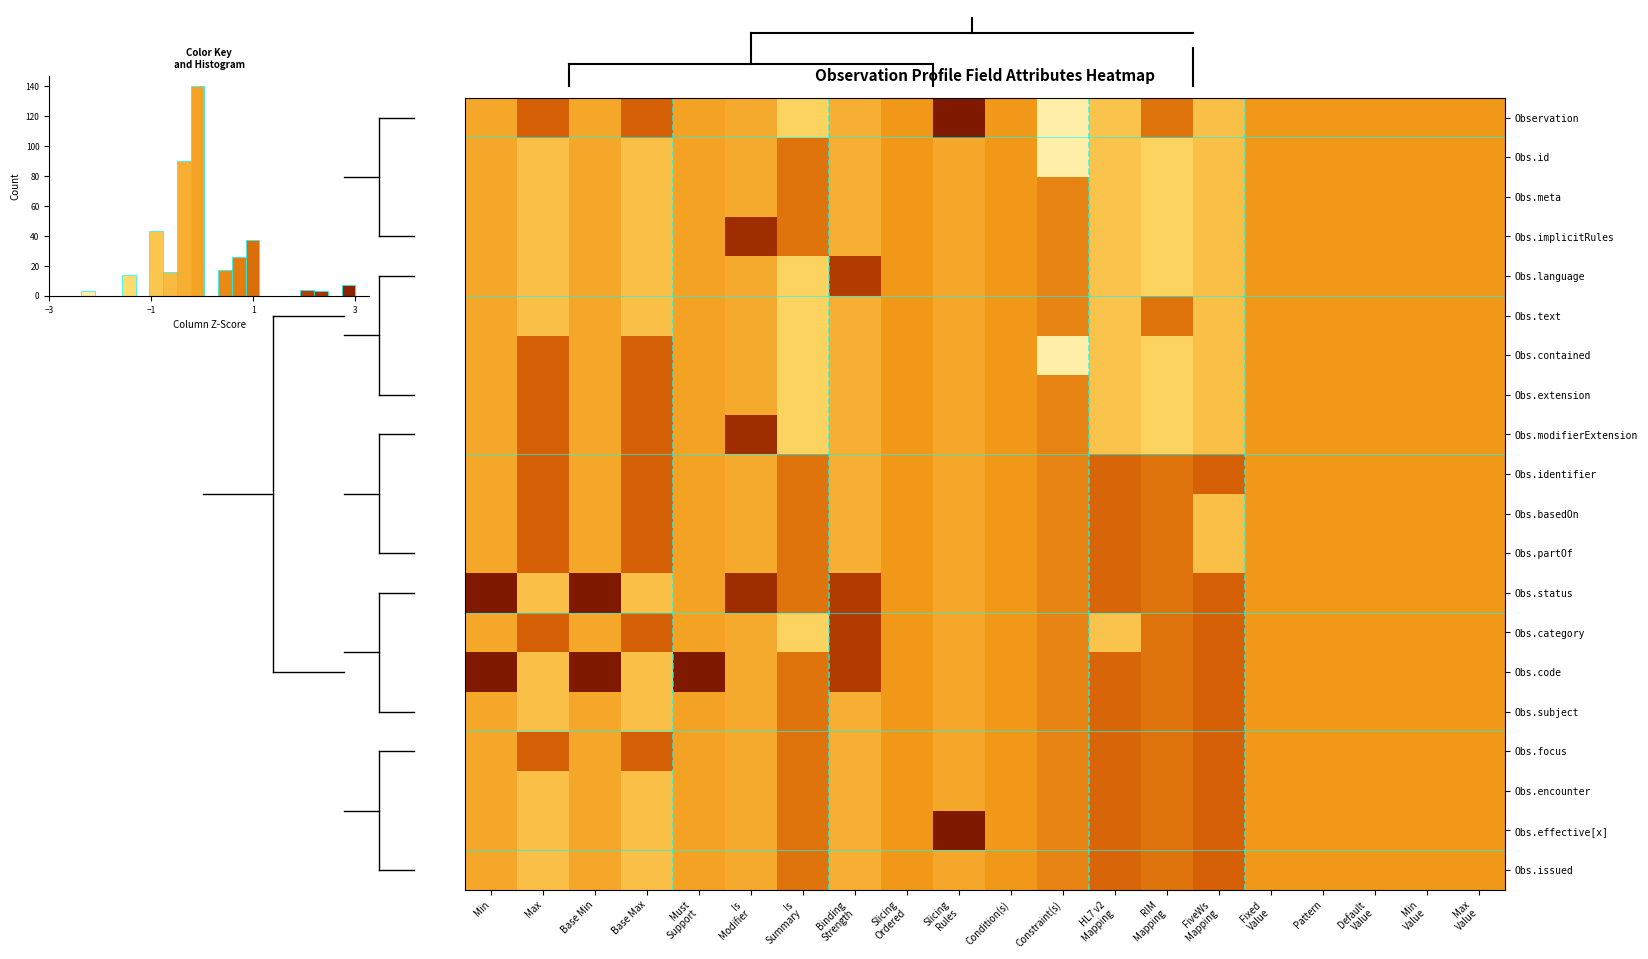

How many values in the Obs.effective[x] series are below 0?

7